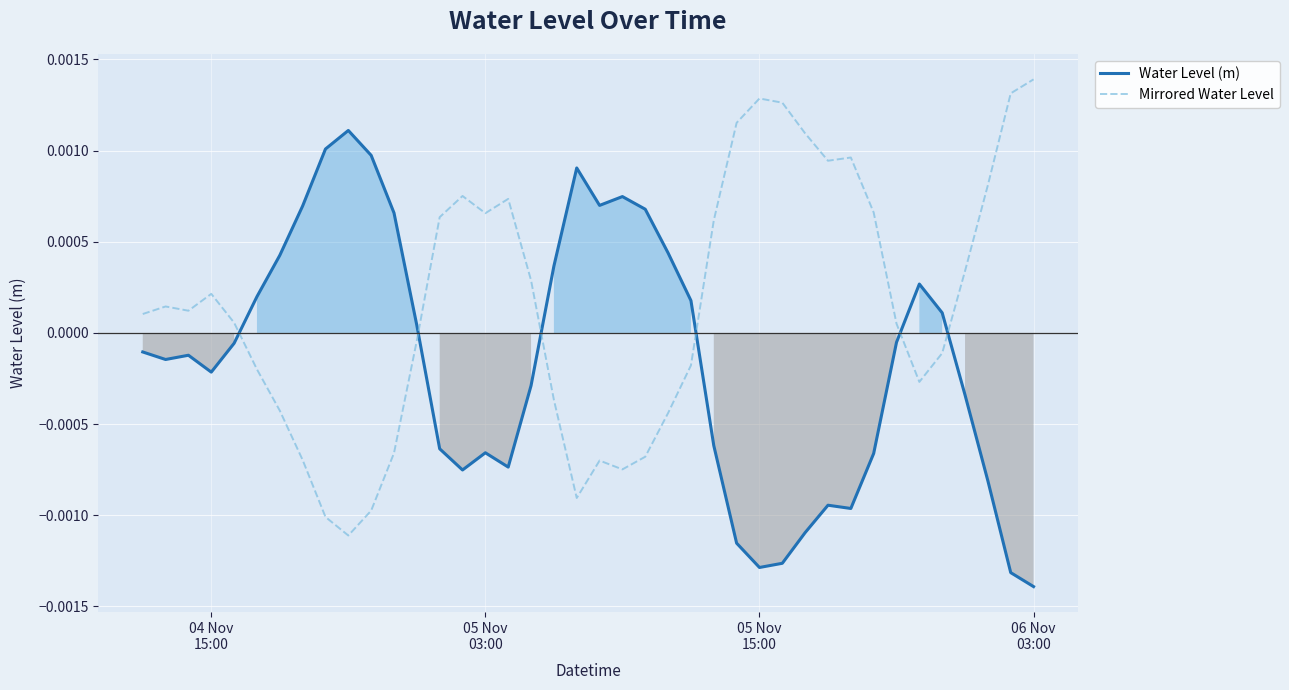

True or false: Mirrored Water Level and Water Level (m) intersect in this chart.

True